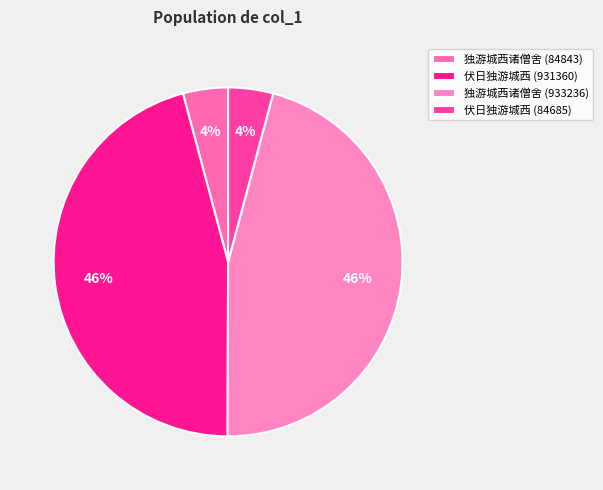

Combined, do 独游城西诸僧舍 (84843) and 独游城西诸僧舍 (933236) account for over 50%?

Yes